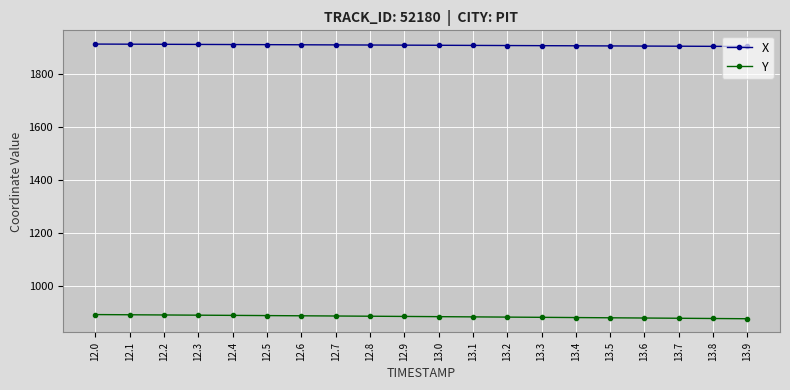

Read the X value at 13.1.

1908.4